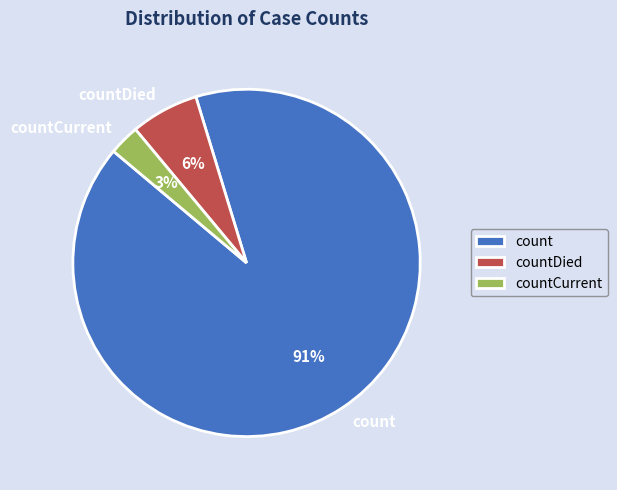

To the nearest percent, what percentage of the pie is countDied?

6%